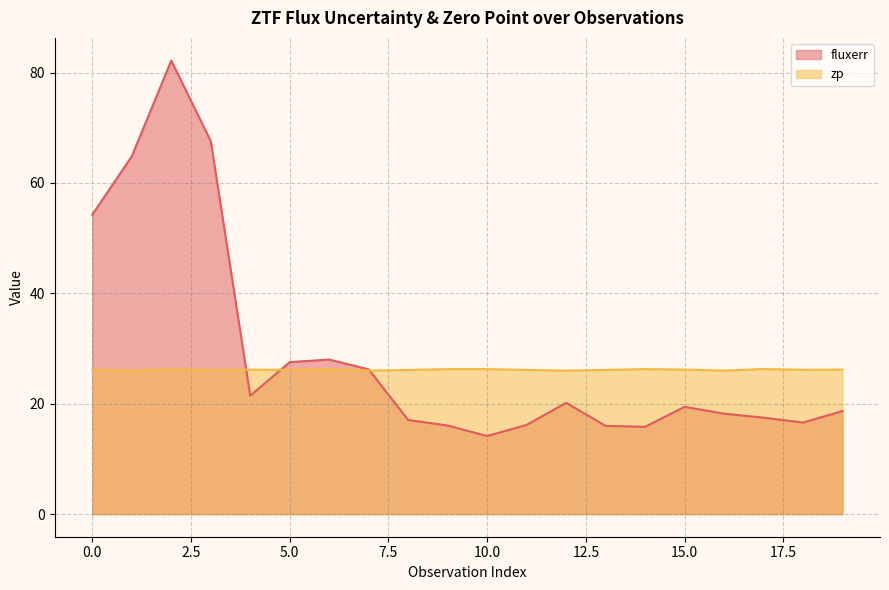

Reading left to right, list all the values displayed in this chart.

fluxerr: 54.3	64.8	82.2	67.6	21.5	27.5	28.0	26.2	17.0	16.0	14.1	16.2	20.2	16.0	15.8	19.4	18.2	17.5	16.6	18.7
zp: 26.2	26.0	26.3	26.1	26.2	26.1	26.3	26.0	26.1	26.3	26.3	26.1	26.0	26.1	26.3	26.2	26.0	26.3	26.1	26.2